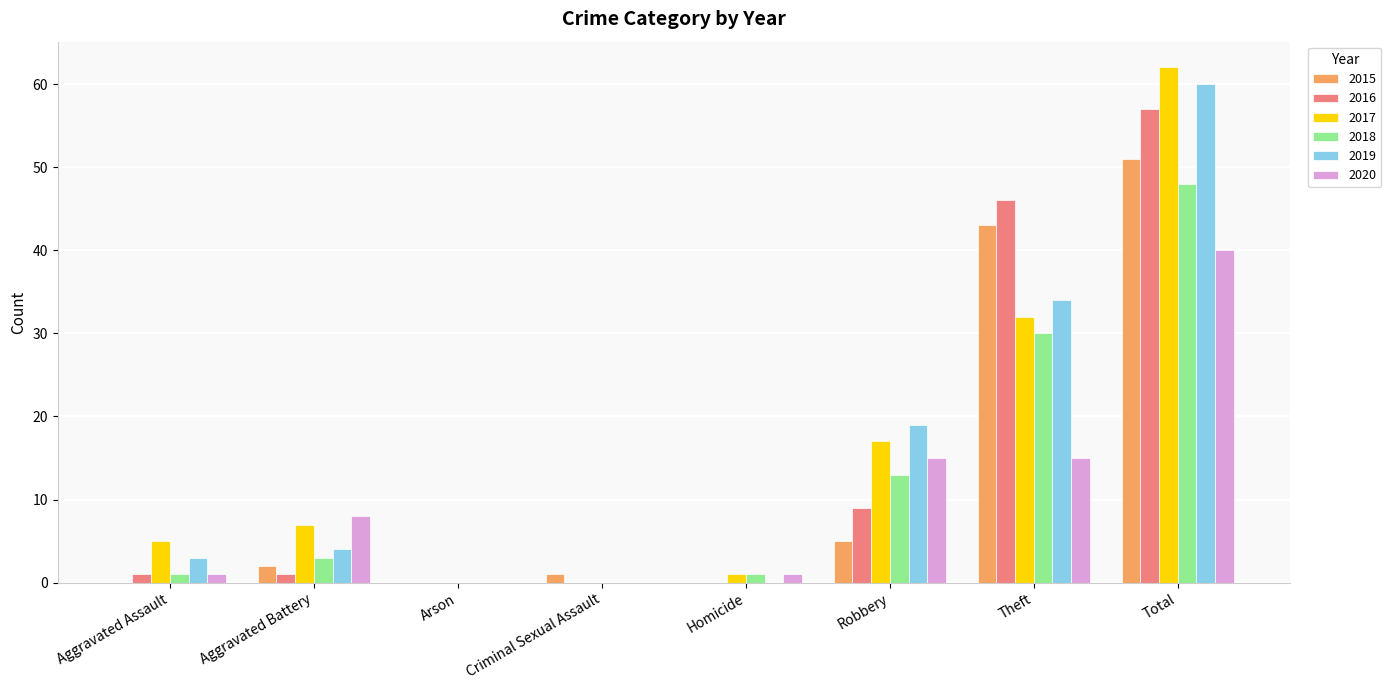

At which category is the sum across all series the highest?

Total